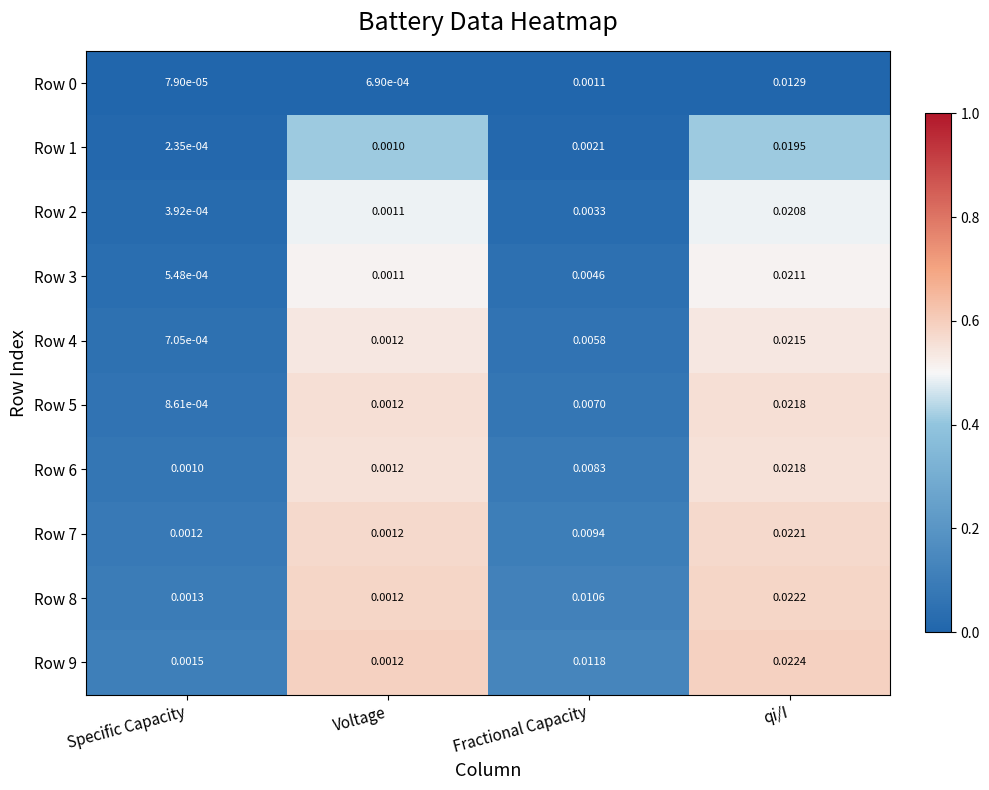

Rank the categories by Row 1 value from highest to lowest.

qi/I, Fractional Capacity, Voltage, Specific Capacity